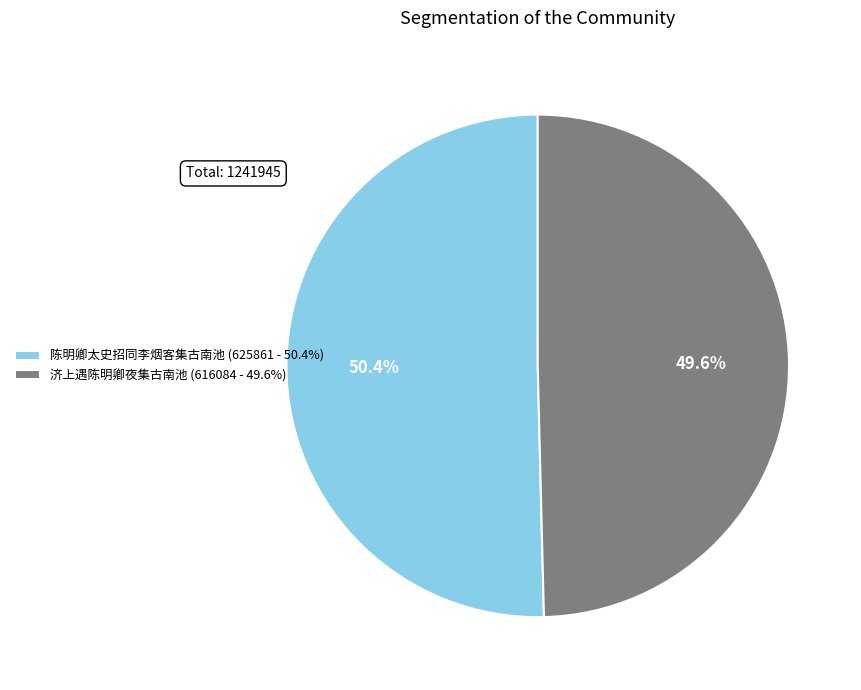

How many slices are in this pie chart?

2